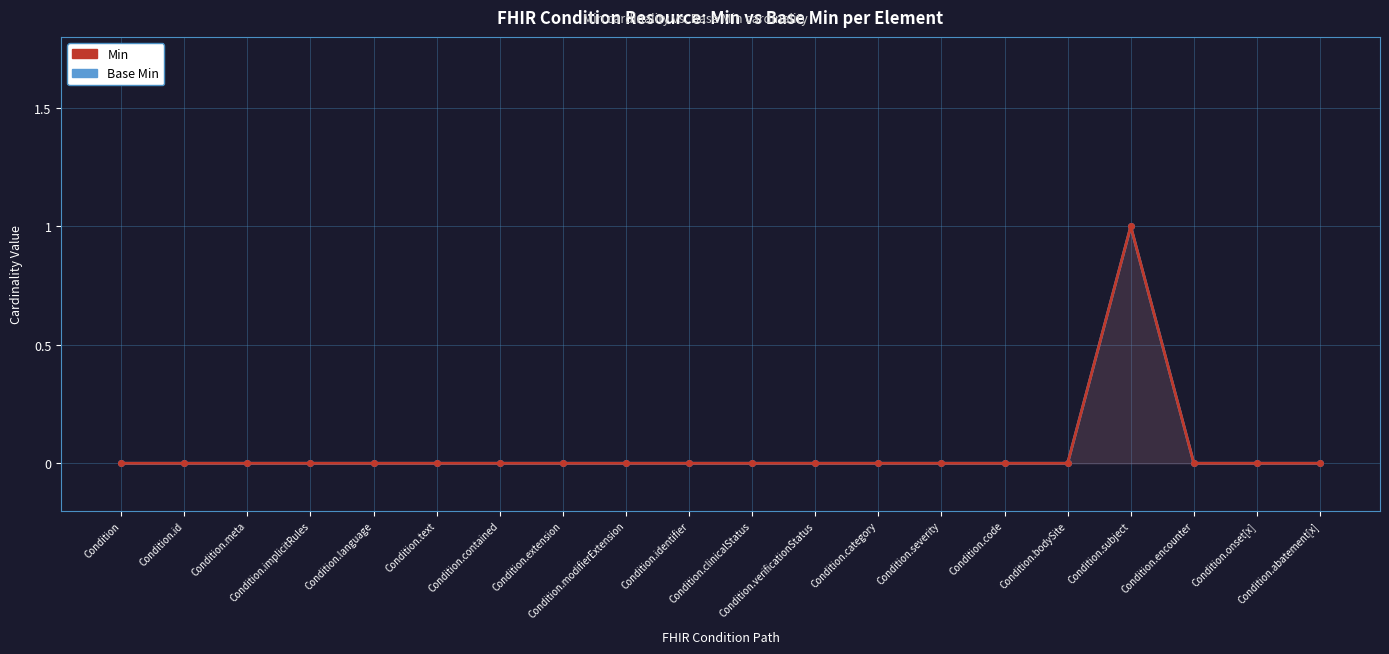

True or false: Base Min and Min intersect in this chart.

False